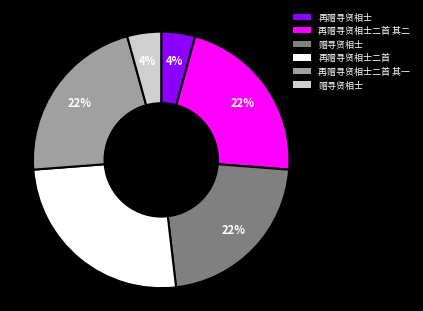

Is there a majority slice in this chart?

No